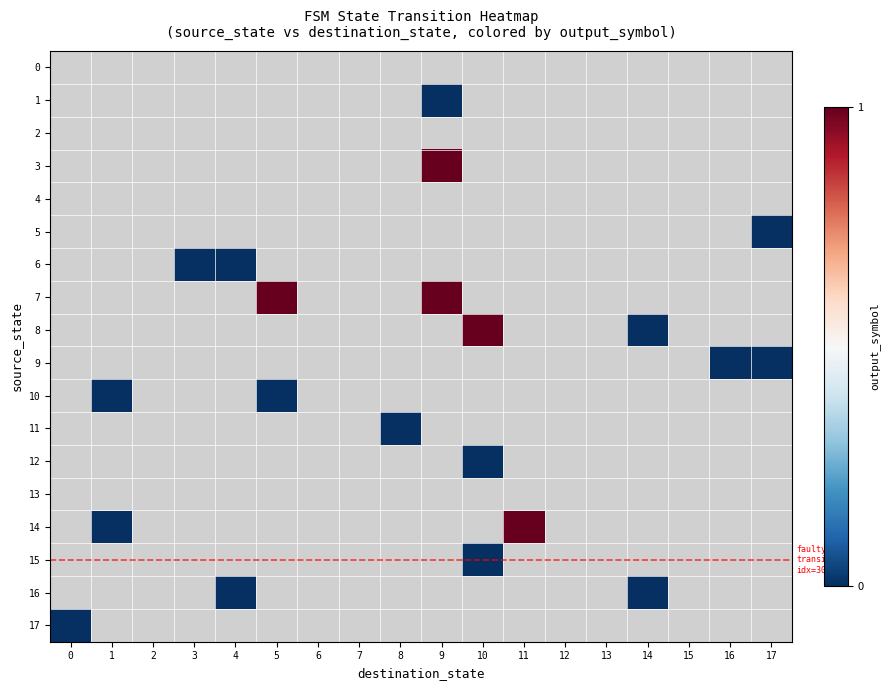

List the labels in order of 8 value, smallest first.

0, 1, 2, 3, 4, 5, 6, 7, 8, 9, 10, 11, 12, 13, 14, 15, 16, 17